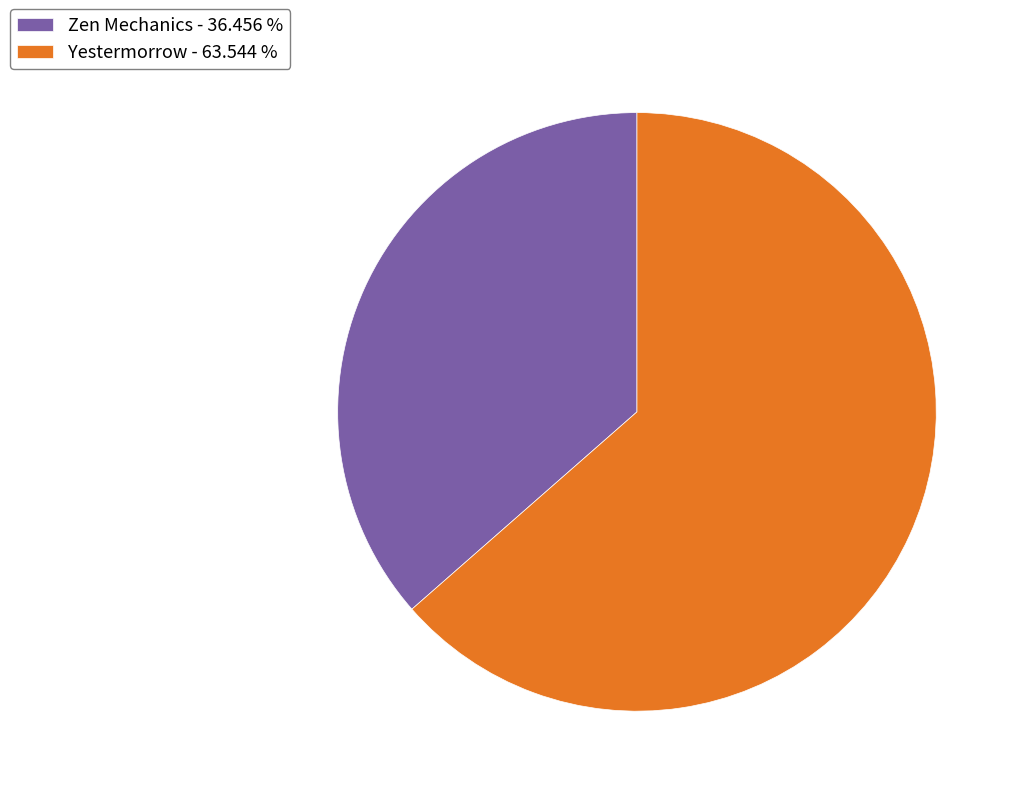

Combined, do Yestermorrow - 63.544 % and Zen Mechanics - 36.456 % account for over 50%?

Yes